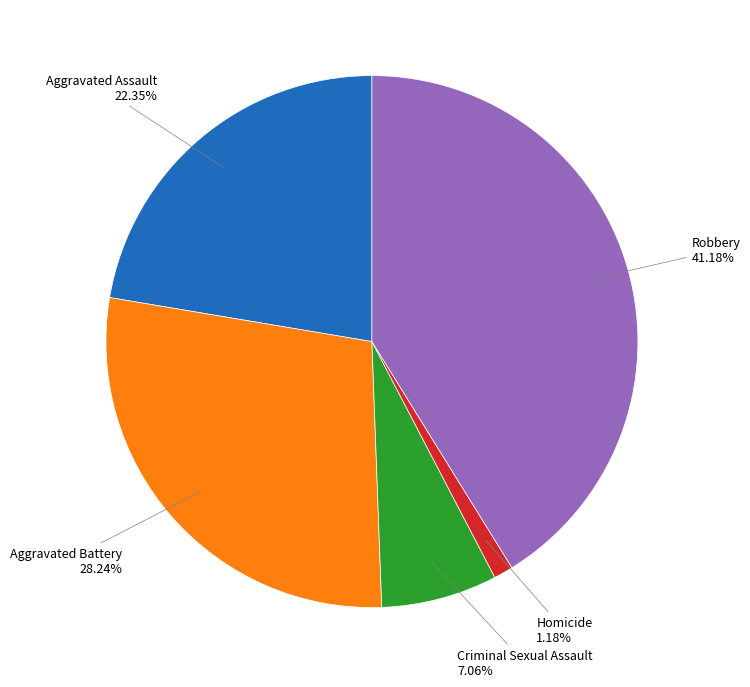

Is there any slice that represents more than half of the pie?

No